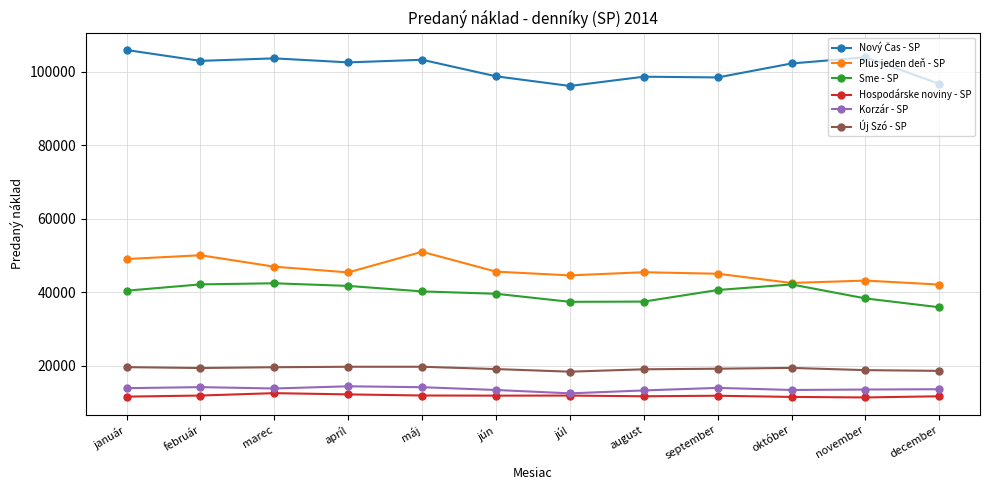

True or false: Plus jeden deň - SP has more than 0 interior local peaks.

True